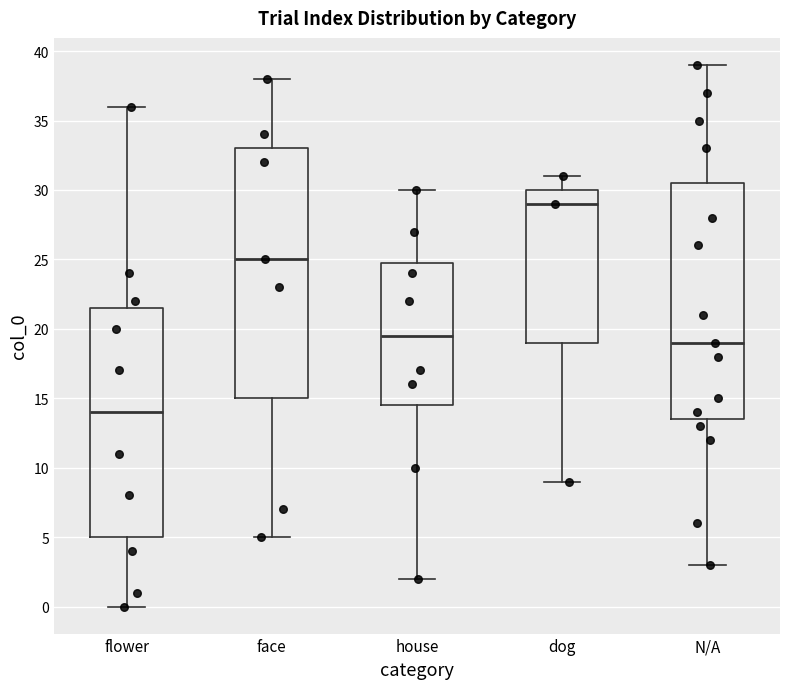

Reading left to right, read every box against the y-axis: the position of its median line, the range the box covers, and the ends of its whiskers. The values are not printed on the chart, so give them approximately, as read against the axis.

flower: median 14.0, box 5.0 to 21.5, whiskers 0.0 to 36.0
face: median 25.0, box 15.0 to 33.0, whiskers 5.0 to 38.0
house: median 19.5, box 14.5 to 25.0, whiskers 2.0 to 30.0
dog: median 29.0, box 19.0 to 30.0, whiskers 9.0 to 31.0
N/A: median 19.0, box 13.5 to 30.5, whiskers 3.0 to 39.0